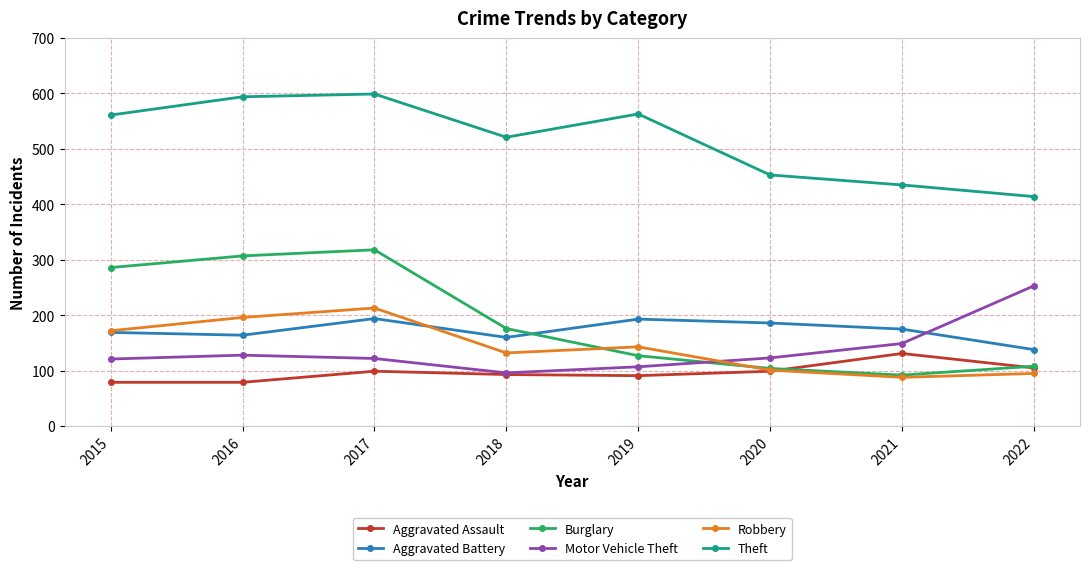

What is the average value of the Theft series?

518